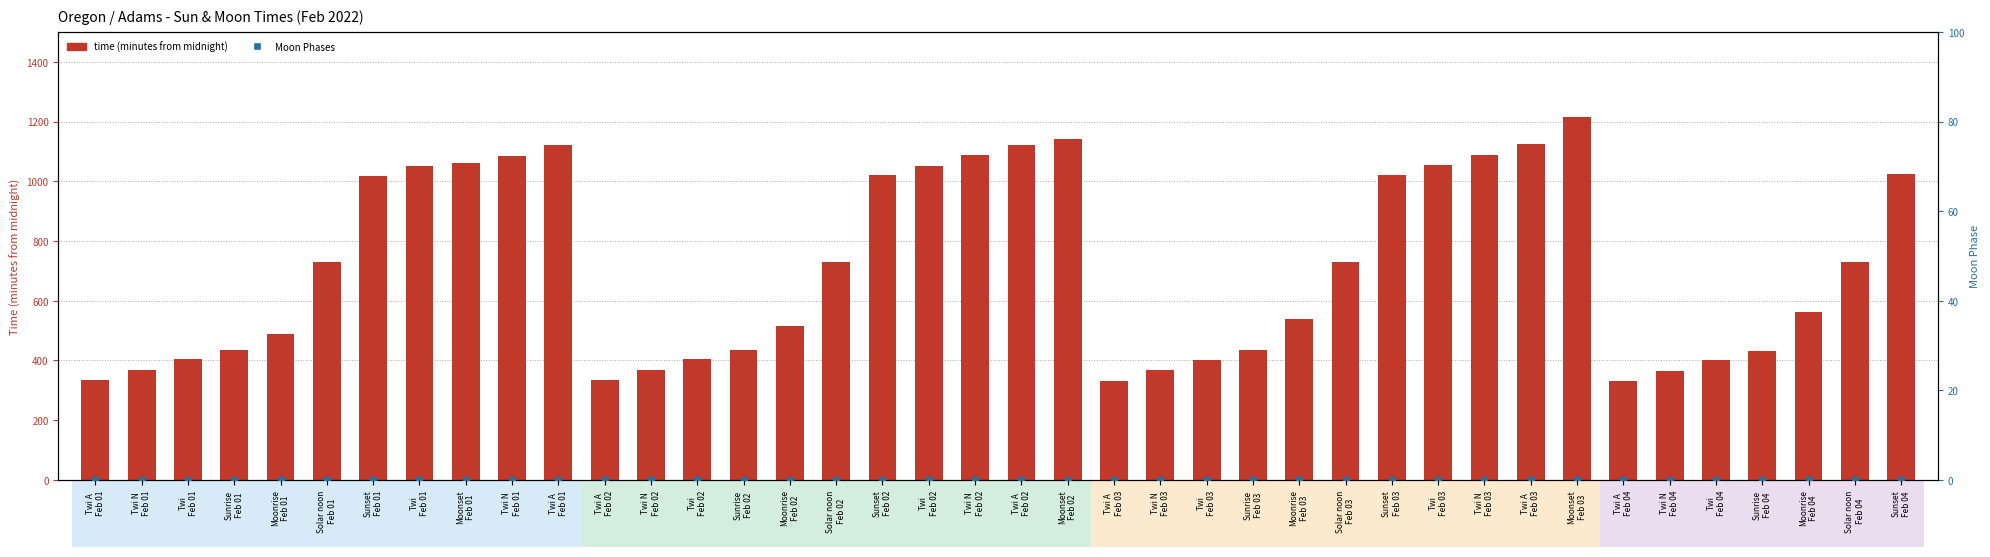

At which category is the sum across all series the highest?

Moonset
Feb 03